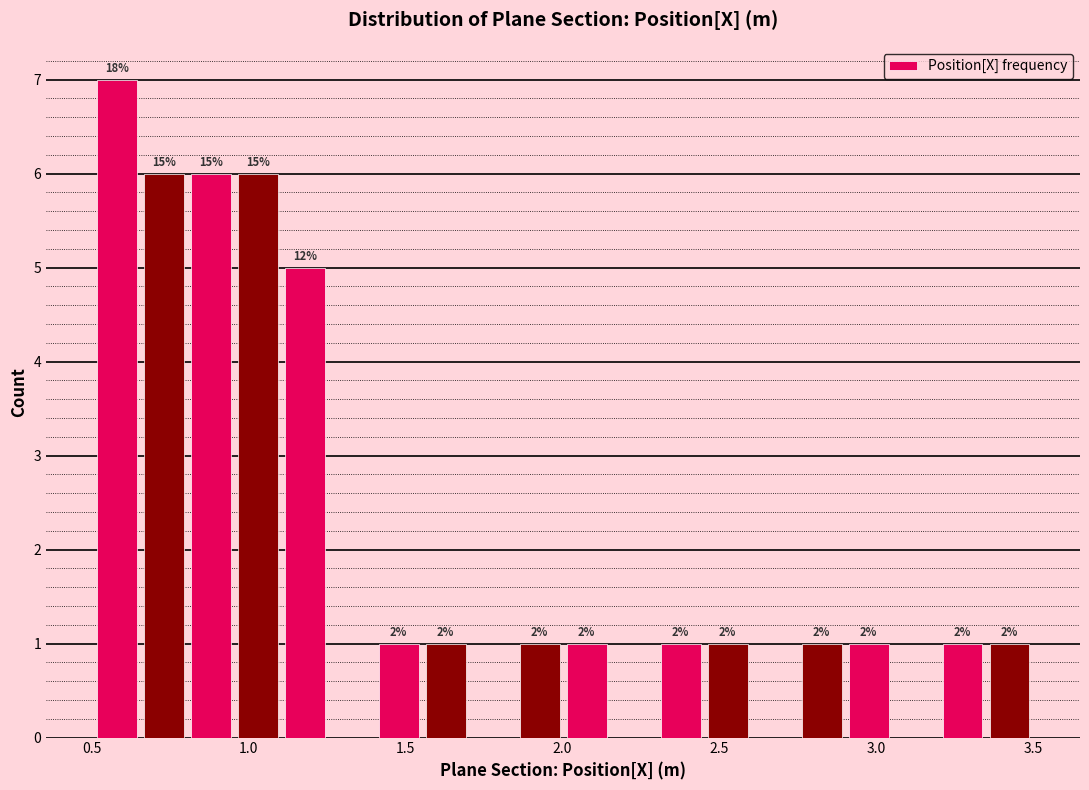

Around what value on the x-axis is the tallest bar? Give the approximate position of its centre, as read against the axis.

0.60